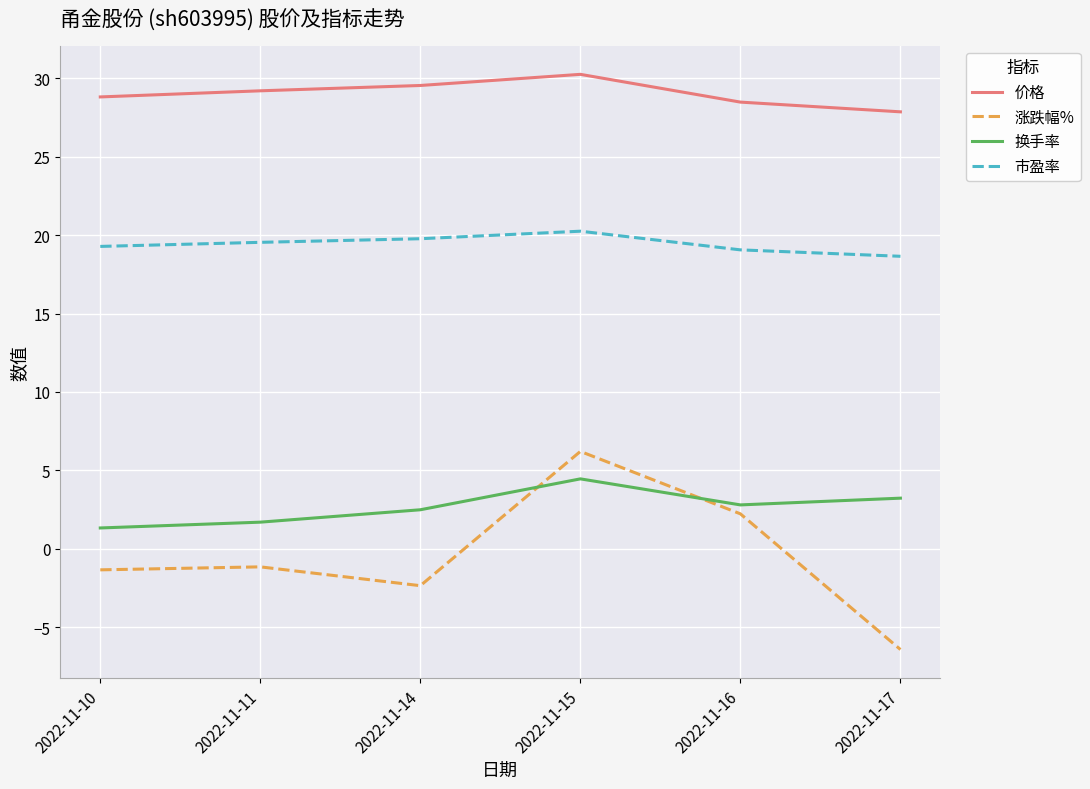

What is the difference between the second highest and second lowest values in the 换手率 series?

1.5